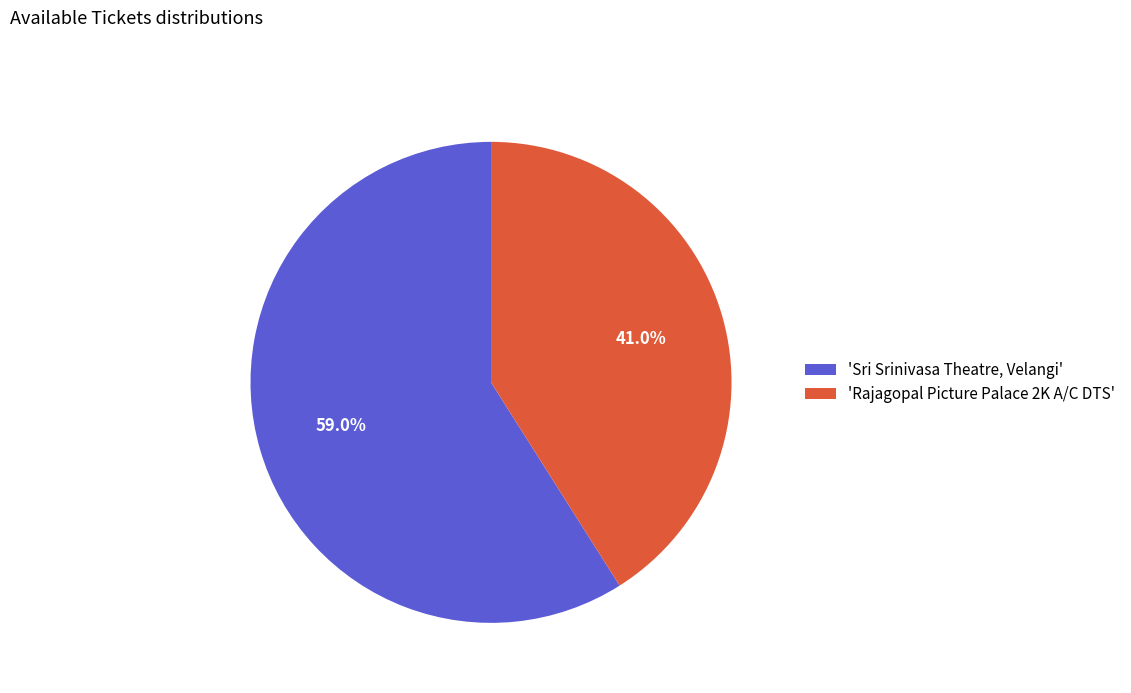

How many segments does this pie chart have?

2